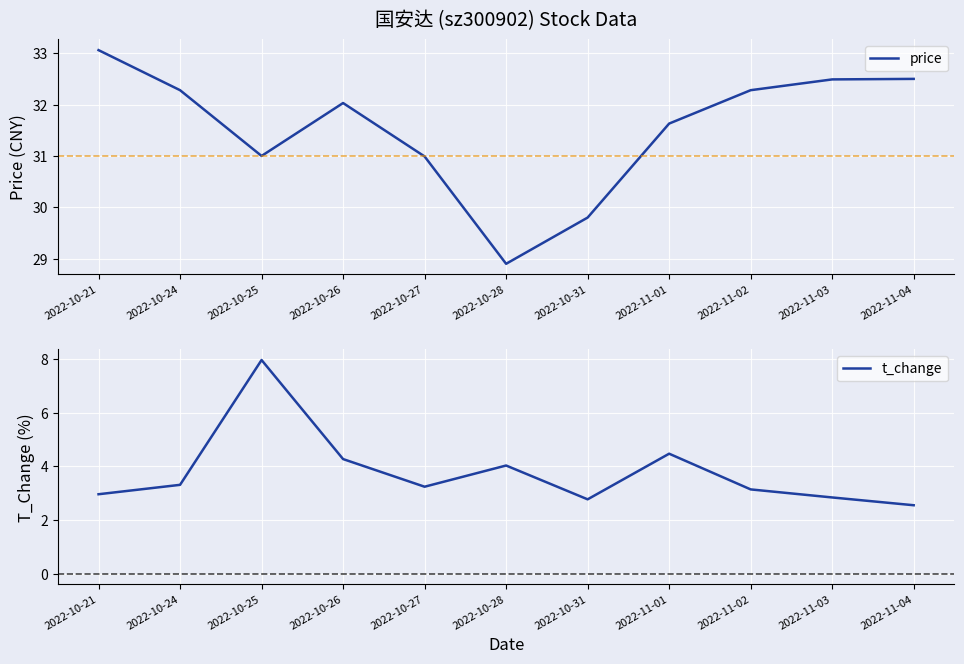

Reading left to right, extract all data points from this chart.

price: 2022-10-21=33.1	2022-10-24=32.3	2022-10-25=31.0	2022-10-26=32.0	2022-10-27=31.0	2022-10-28=28.9	2022-10-31=29.8	2022-11-01=31.6	2022-11-02=32.3	2022-11-03=32.5	2022-11-04=32.5
t_change: 2022-10-21=3.0	2022-10-24=3.3	2022-10-25=8.0	2022-10-26=4.3	2022-10-27=3.2	2022-10-28=4.0	2022-10-31=2.8	2022-11-01=4.5	2022-11-02=3.1	2022-11-03=2.8	2022-11-04=2.5